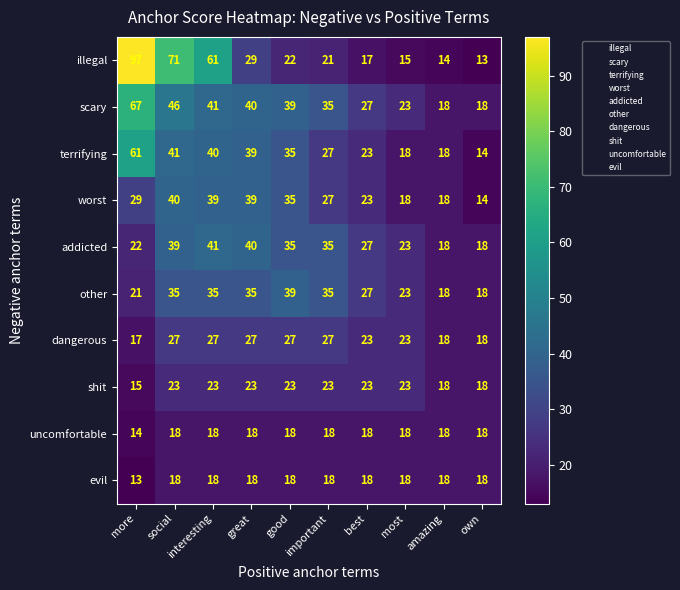

What is the sum of the terrifying values at good and best?

58